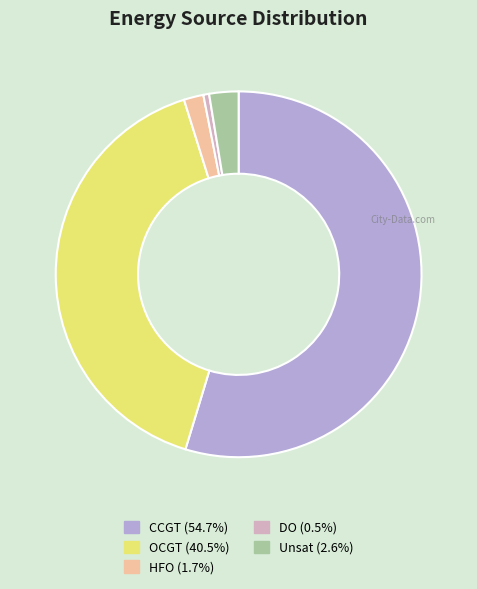

Is there a majority slice in this chart?

Yes